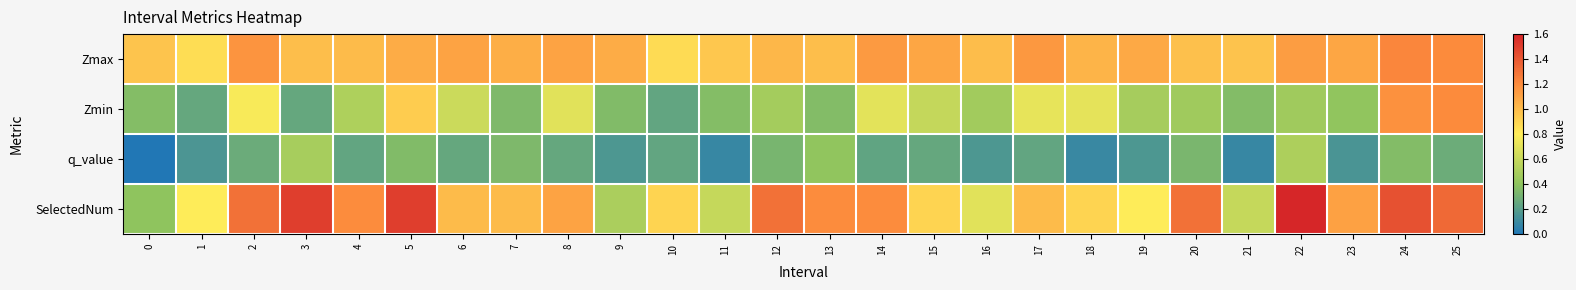

What is the total value across all series at 24?

4.2